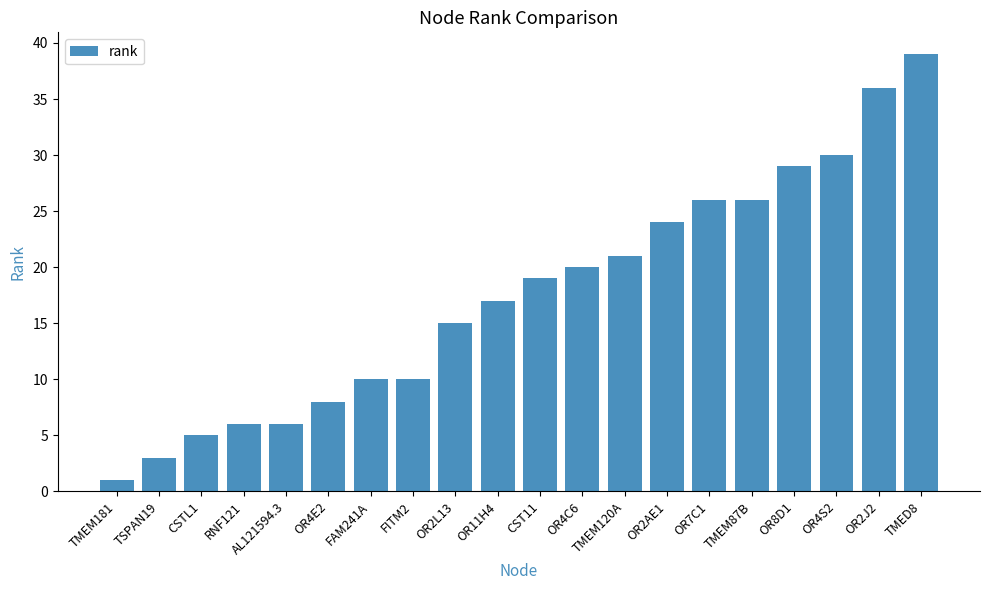

What is the minimum value shown in the chart?

1